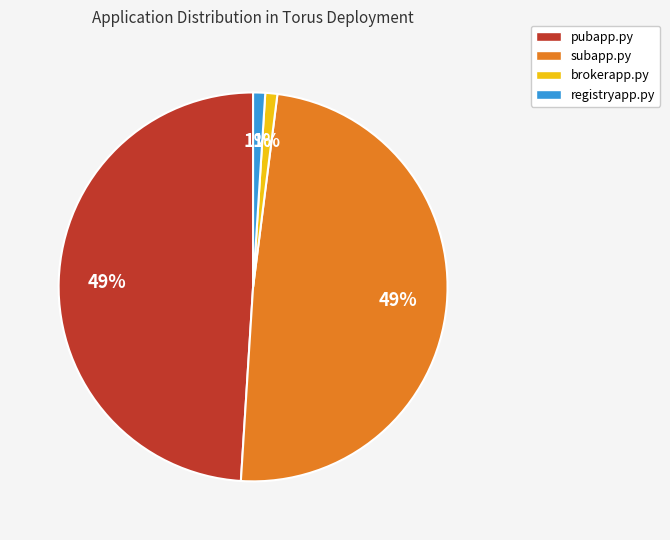

To the nearest percent, what percentage of the pie is registryapp.py?

1%